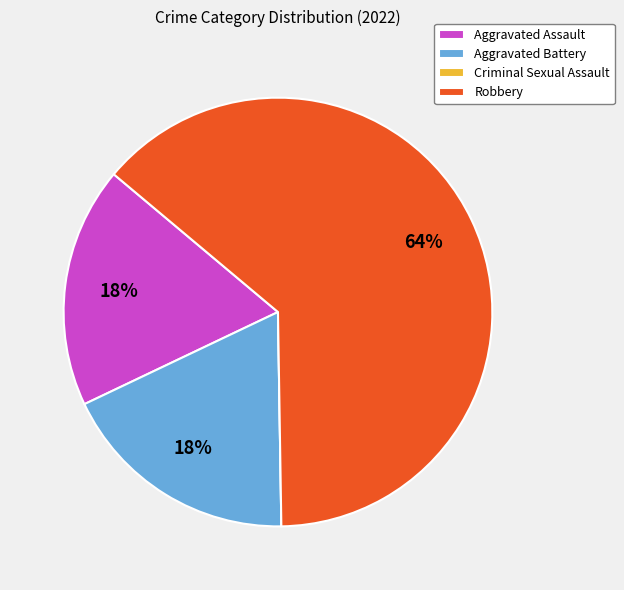

To the nearest percent, what is the average slice percentage?

25%